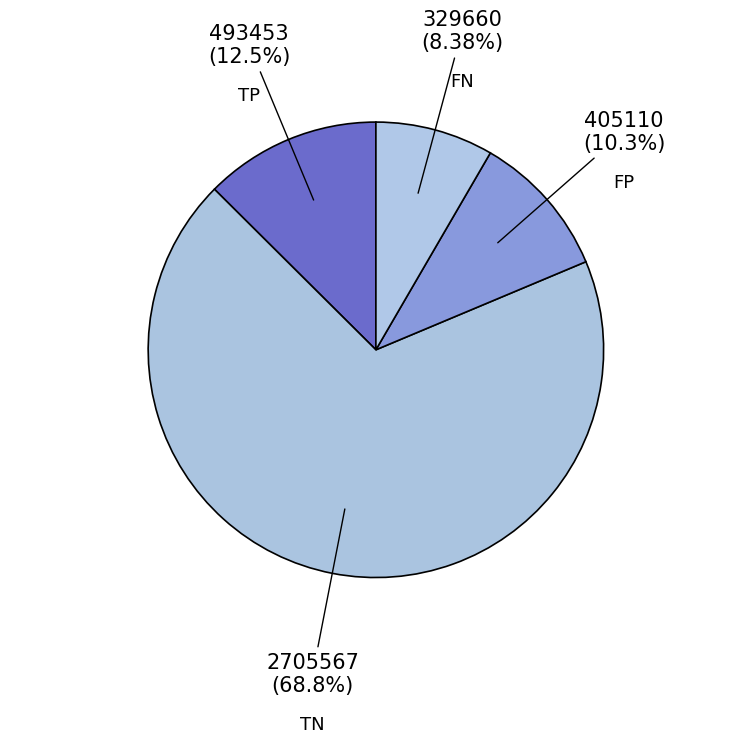

What is the majority slice?

TN